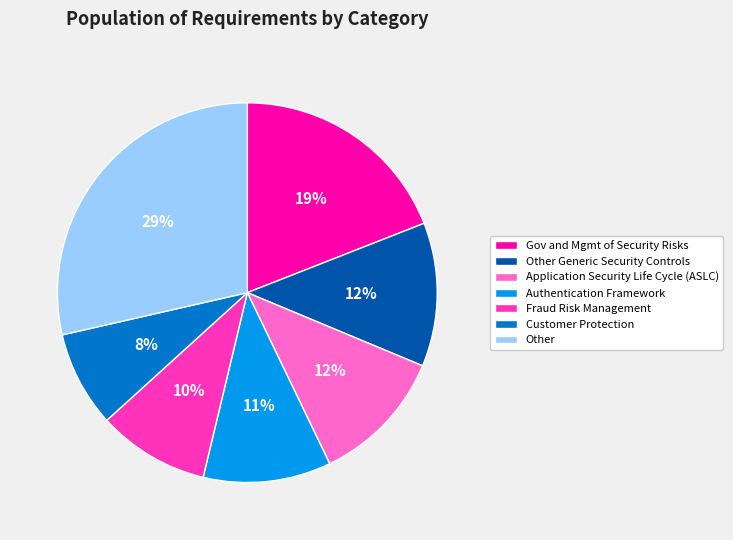

How many segments does this pie chart have?

7